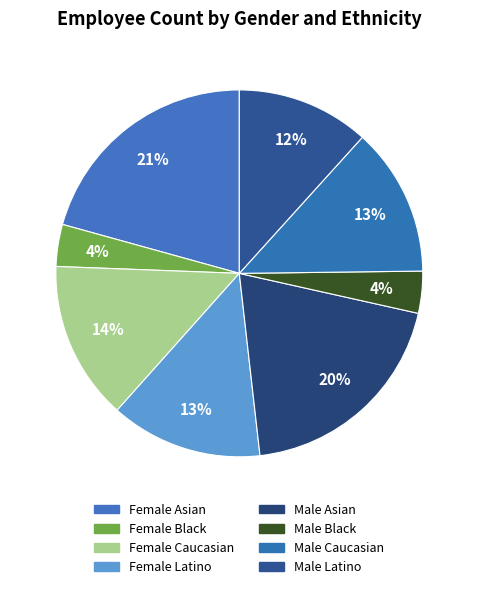

Is there any slice that represents more than half of the pie?

No